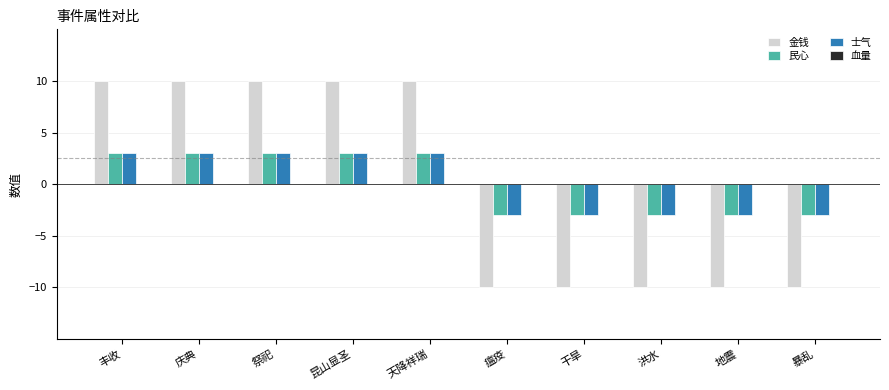

Reading left to right, what are all the values shown in this chart?

金钱: 丰收=10	庆典=10	祭祀=10	昆山显圣=10	天降祥瑞=10	瘟疫=-10	干旱=-10	洪水=-10	地震=-10	暴乱=-10
民心: 丰收=3	庆典=3	祭祀=3	昆山显圣=3	天降祥瑞=3	瘟疫=-3	干旱=-3	洪水=-3	地震=-3	暴乱=-3
士气: 丰收=3	庆典=3	祭祀=3	昆山显圣=3	天降祥瑞=3	瘟疫=-3	干旱=-3	洪水=-3	地震=-3	暴乱=-3